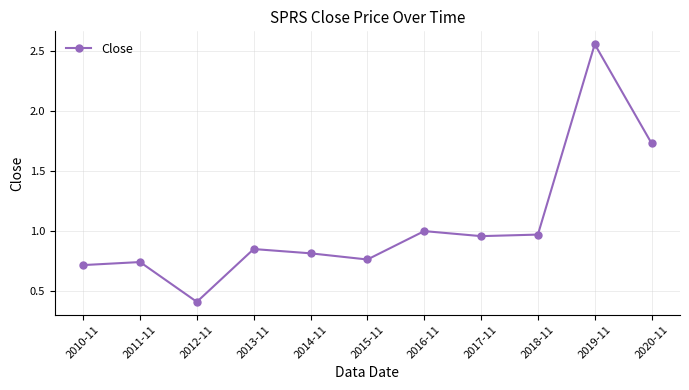

Which label corresponds to the largest value in the chart?

2019-11